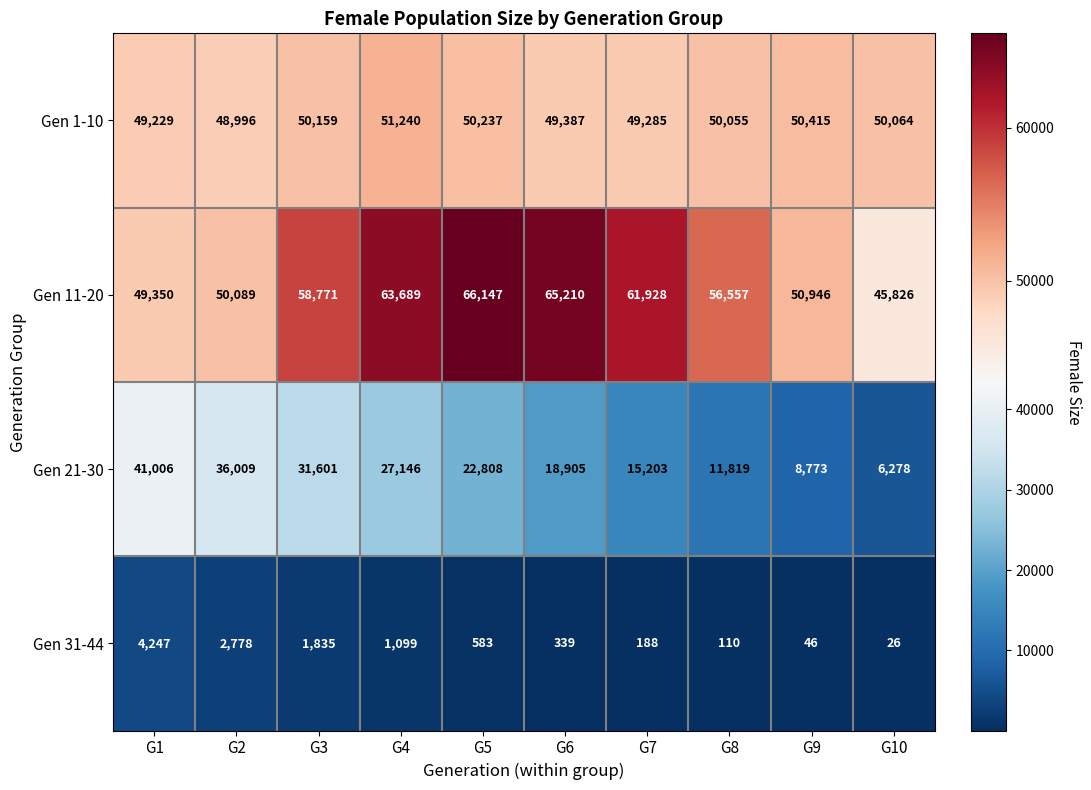

The Gen 21-30 series shows 31601 at G3. True or false?

True